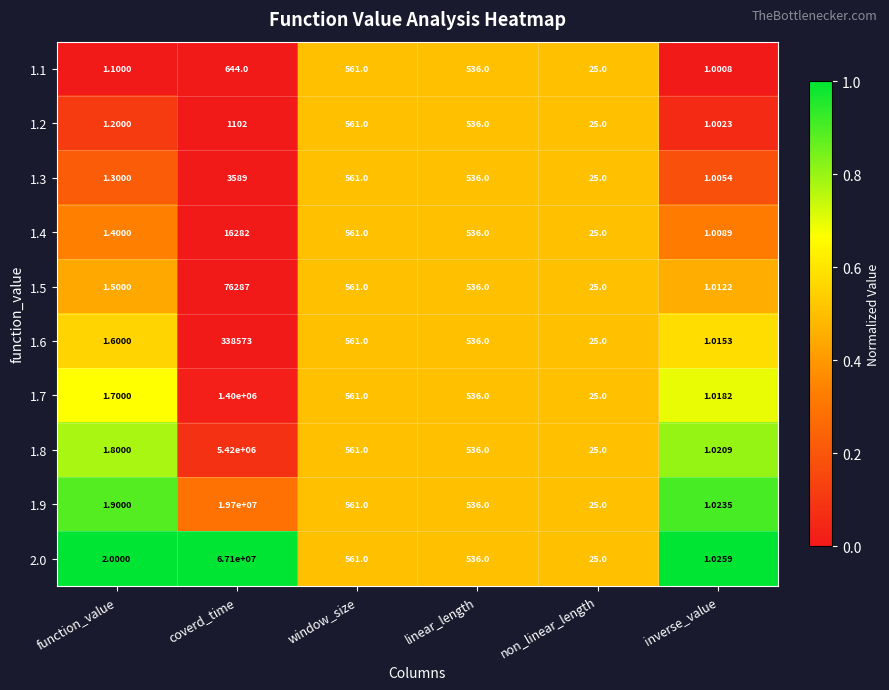

What is the total value across all series at non_linear_length?

250.0